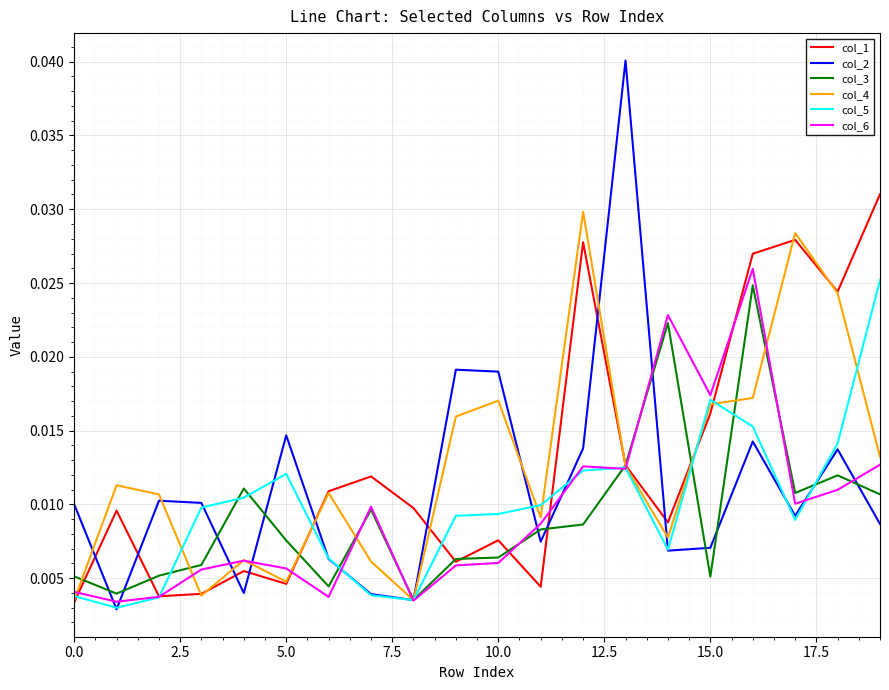

What is the sum of all col_4 values?

0.3